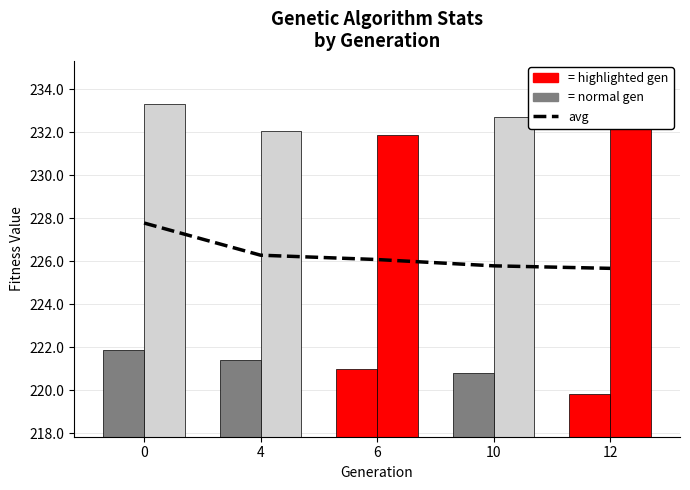

Between 0 and 4, which series saw the biggest shift?

avg